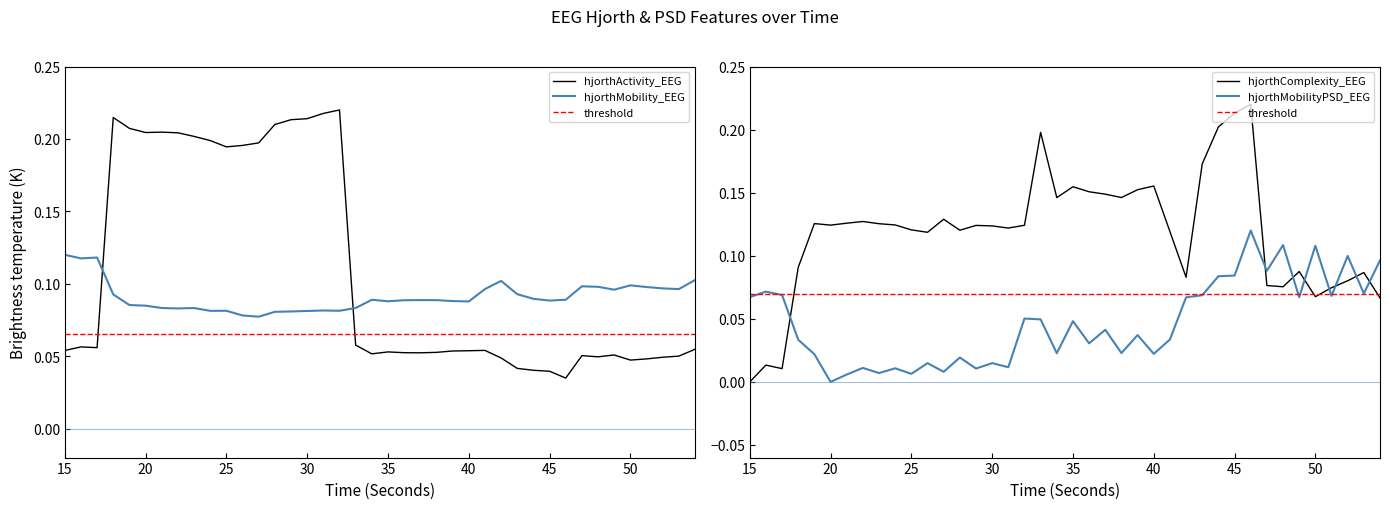

What is the total value across all series at 23?

0.4